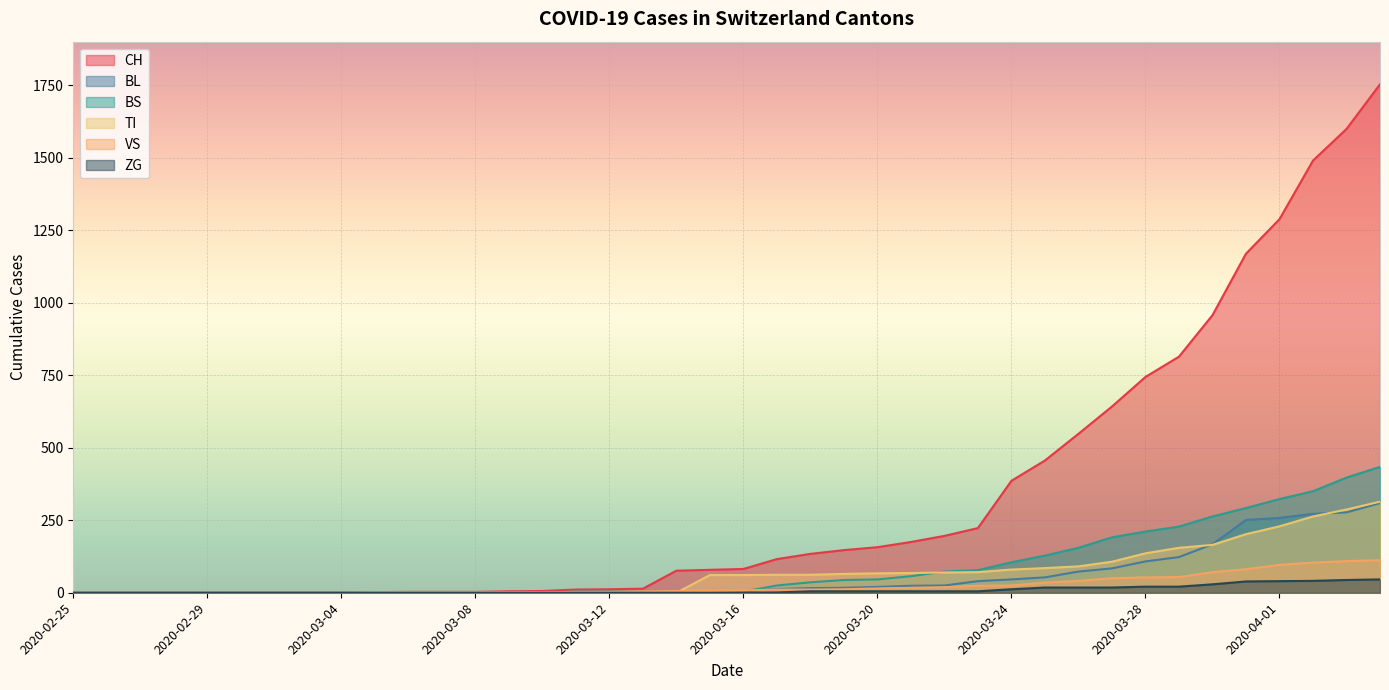

What is the sum of all BL values?

2197